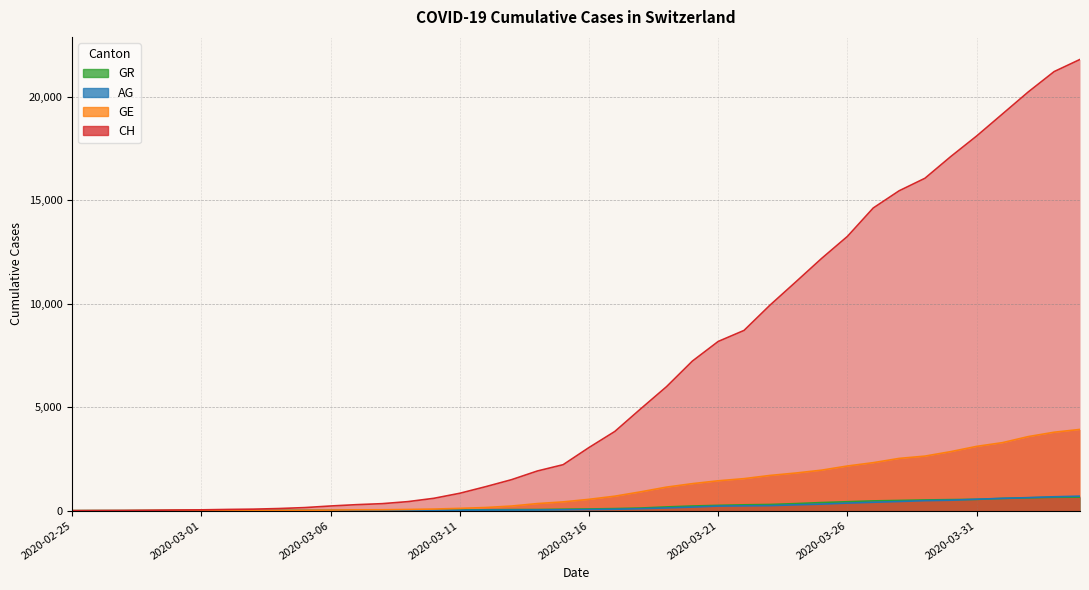

How many positive values does the CH series have?

39